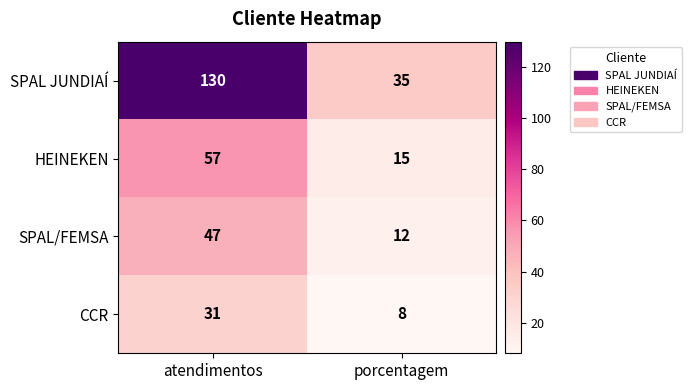

At how many categories does at least one series exceed 59?

1